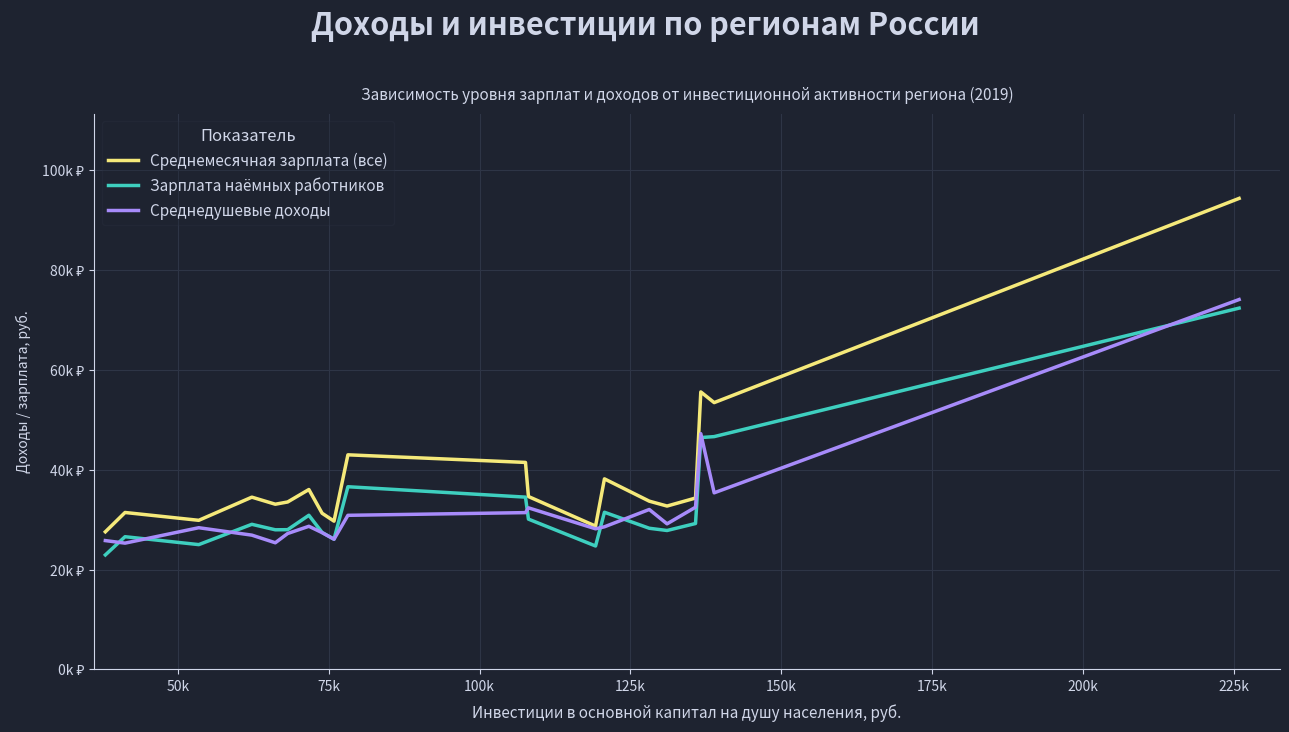

Does the chart display data point markers on the line(s)?

No